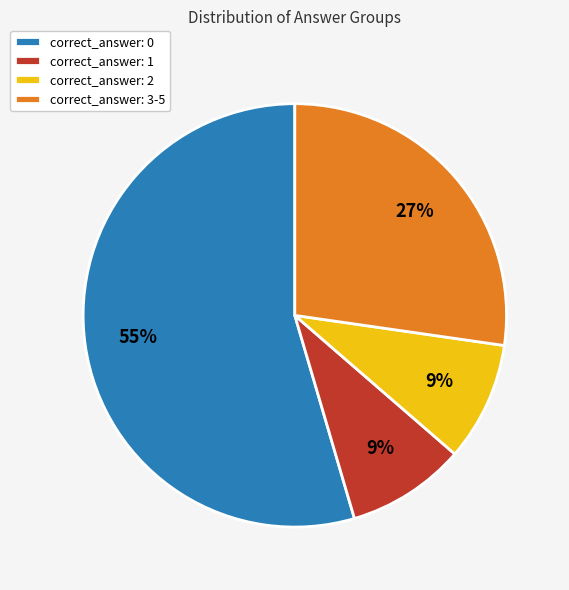

Approximately how many times larger is the value at correct_answer: 0 compared to correct_answer: 3-5?

2.0